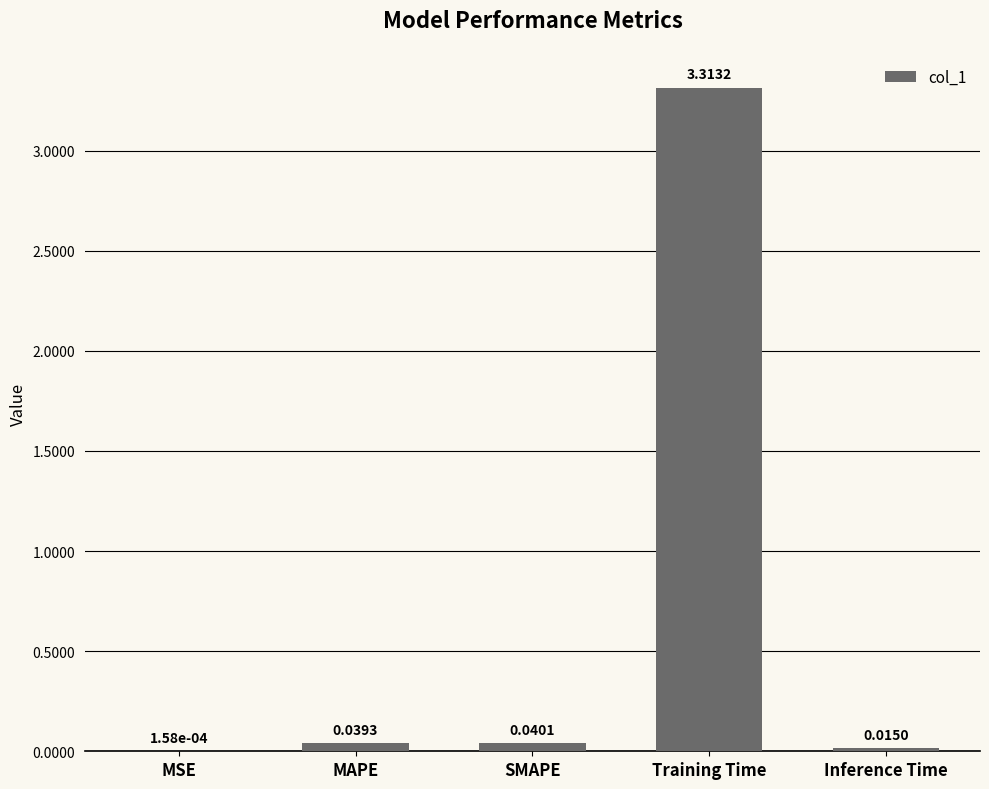

Which category has the highest value across all series?

Training Time